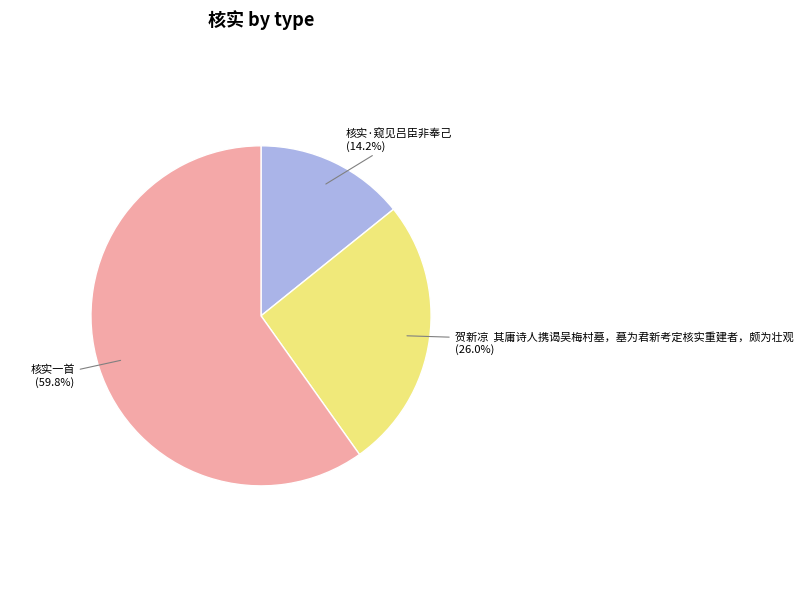

The 核实·窥见吕臣非奉己 slice represents 23% of the pie. True or false?

False